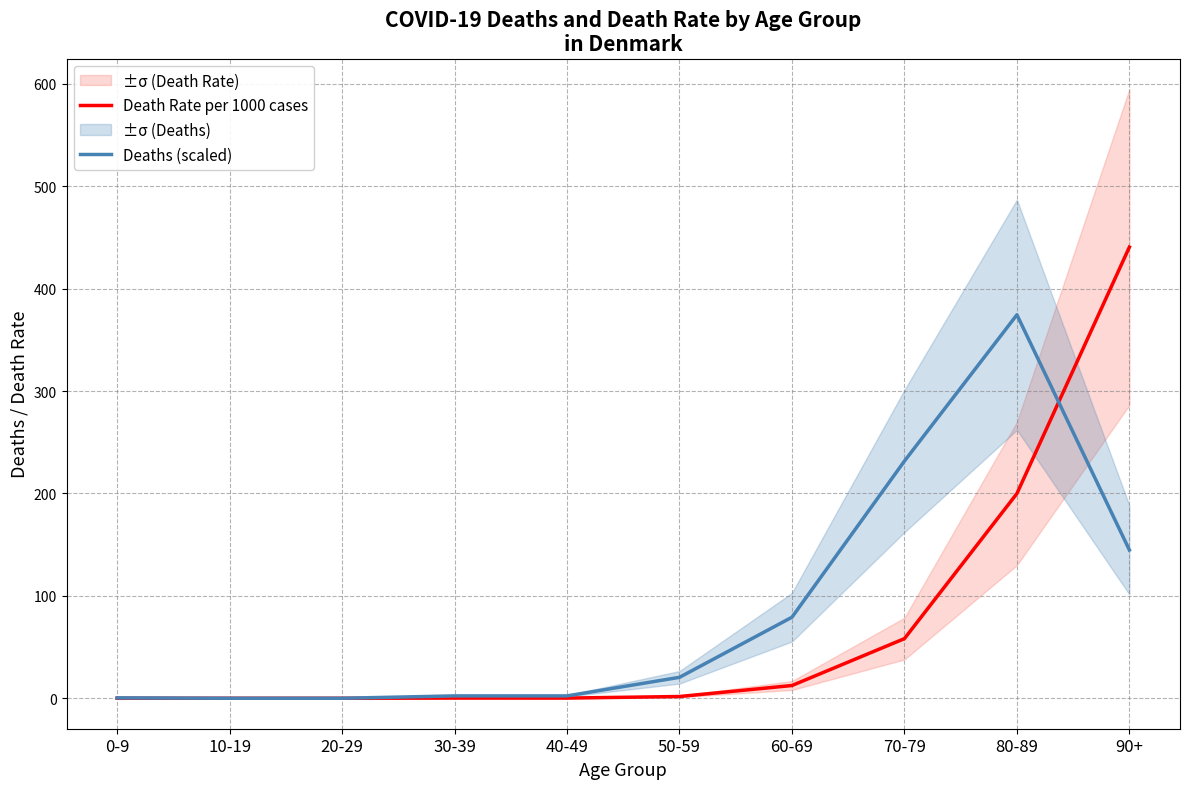

What are all the series names shown in the legend?

Death Rate per 1000 cases, Deaths (scaled)